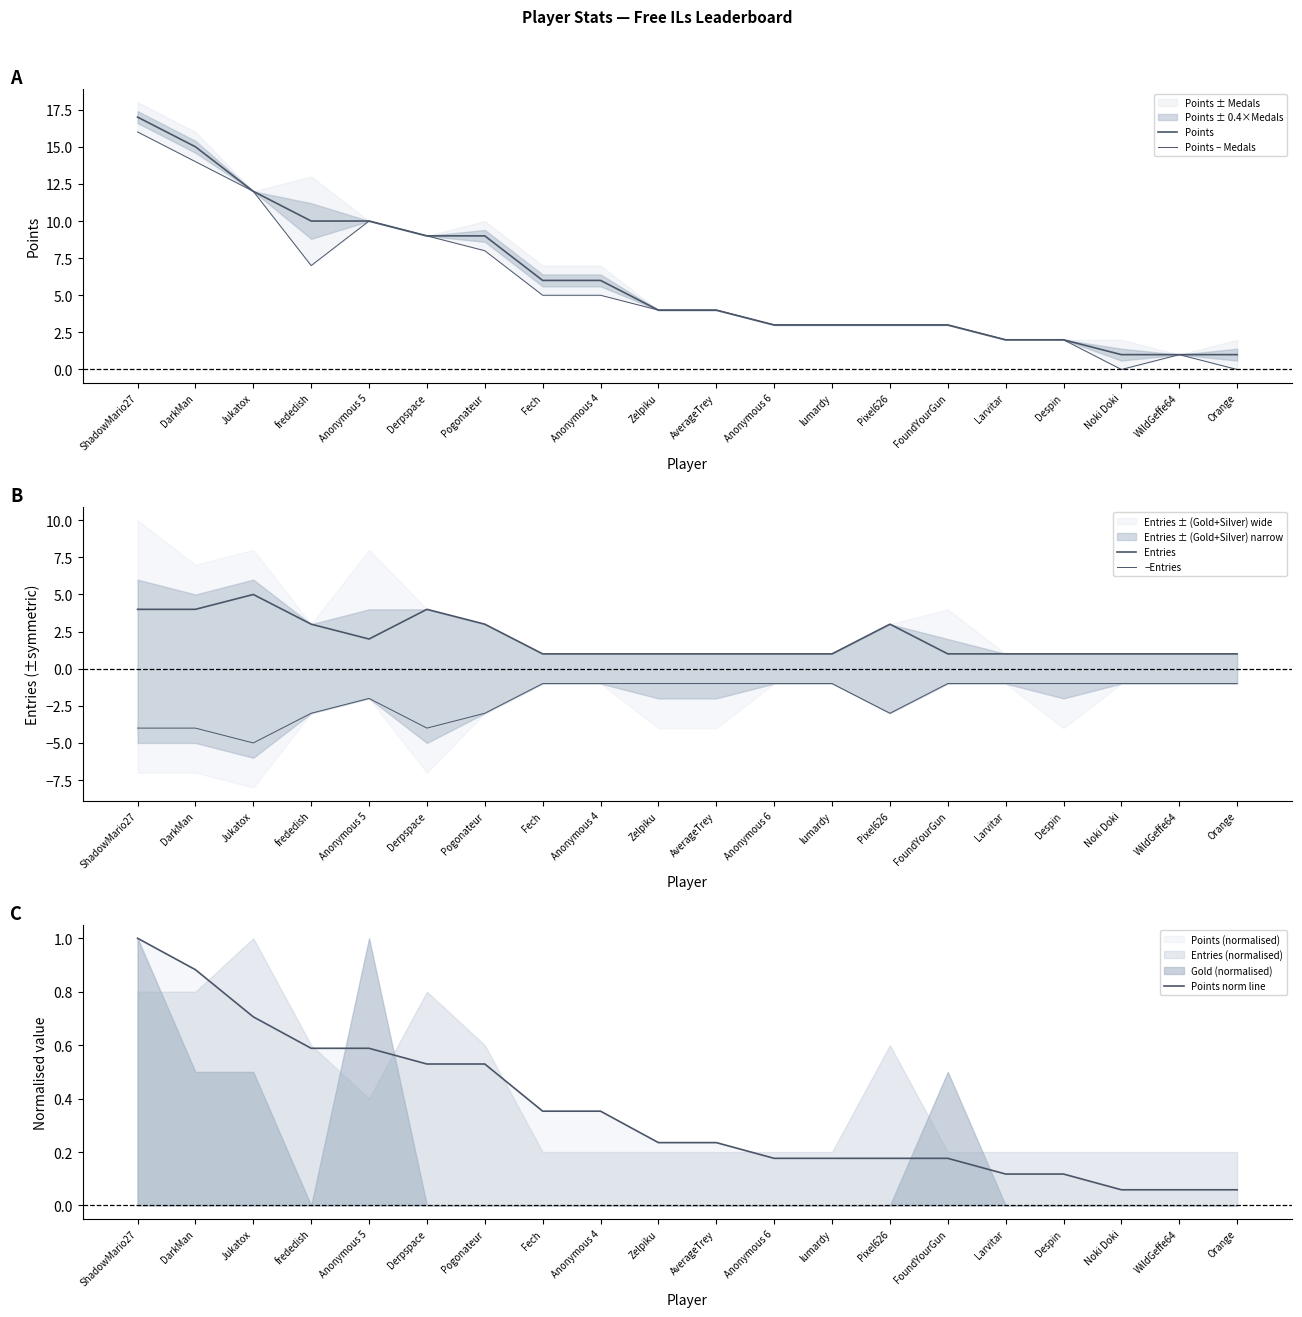

True or false: Points has more than 1 points higher than both neighbors.

False